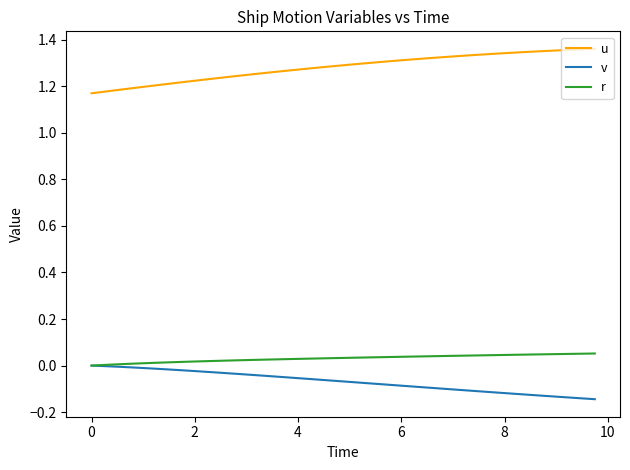

True or false: r and u intersect in this chart.

False